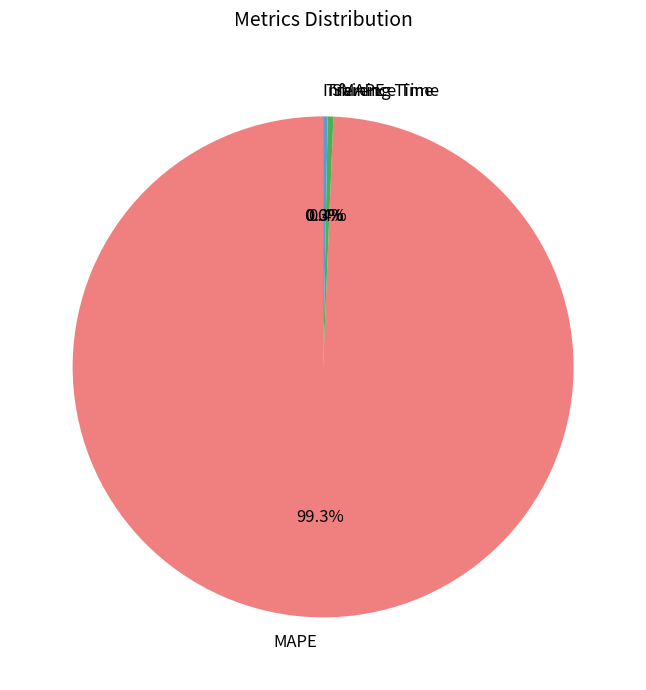

Which slice is the largest?

MAPE